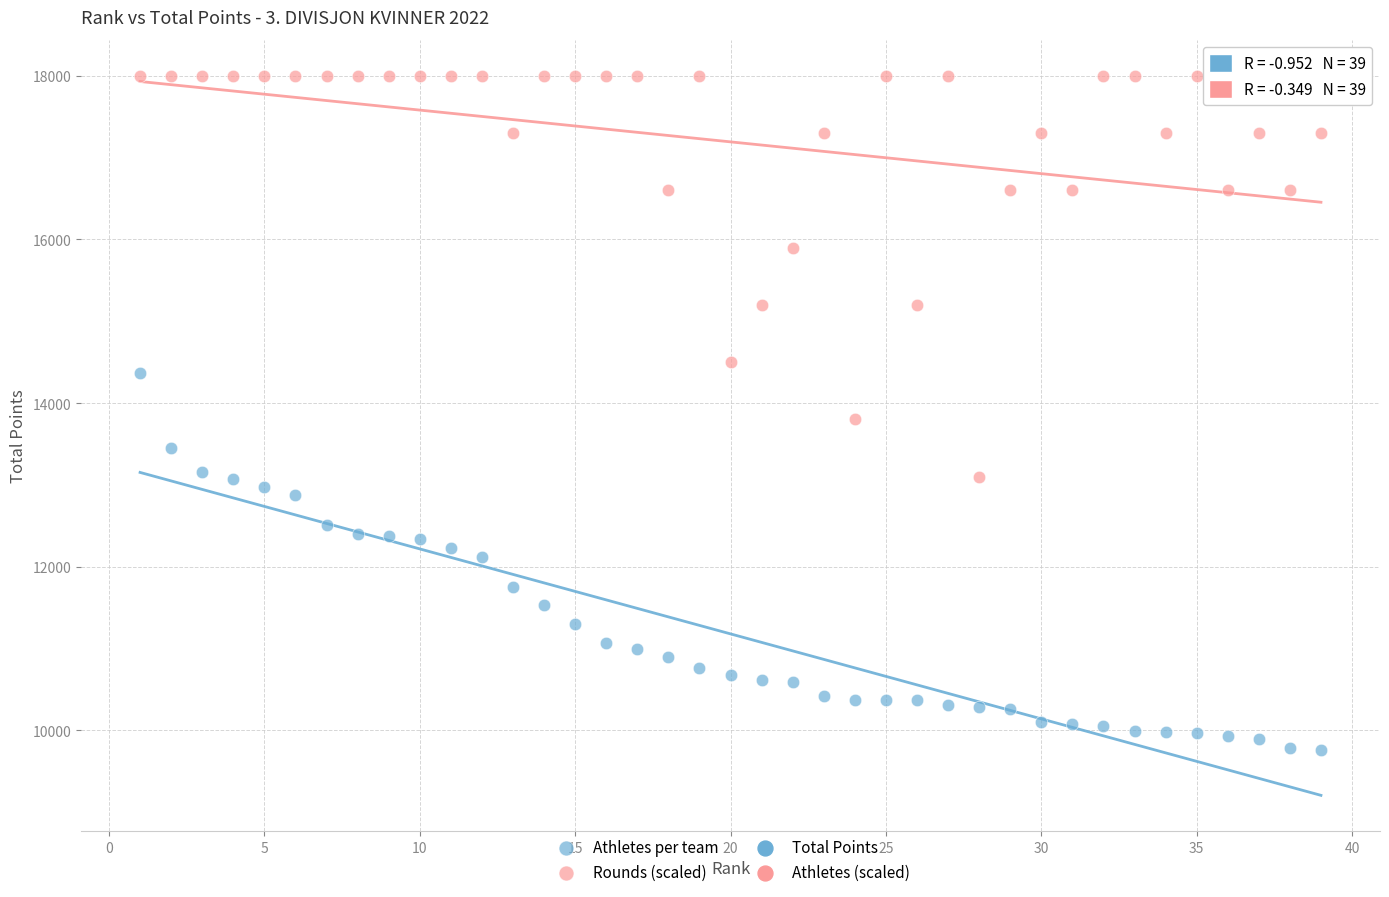

Which series reaches the minimum Y coordinate?

Athletes per team